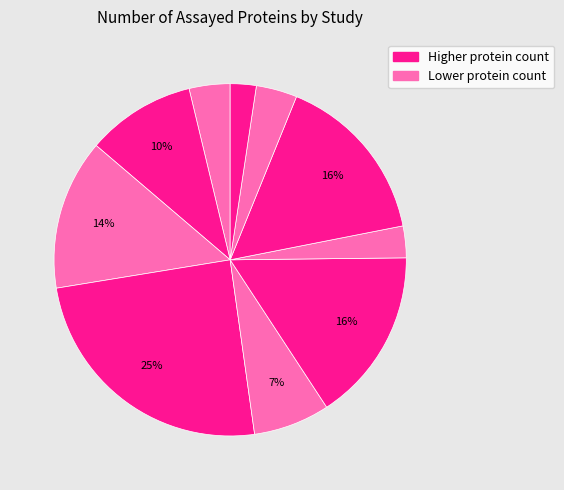

How many segments does this pie chart have?

10